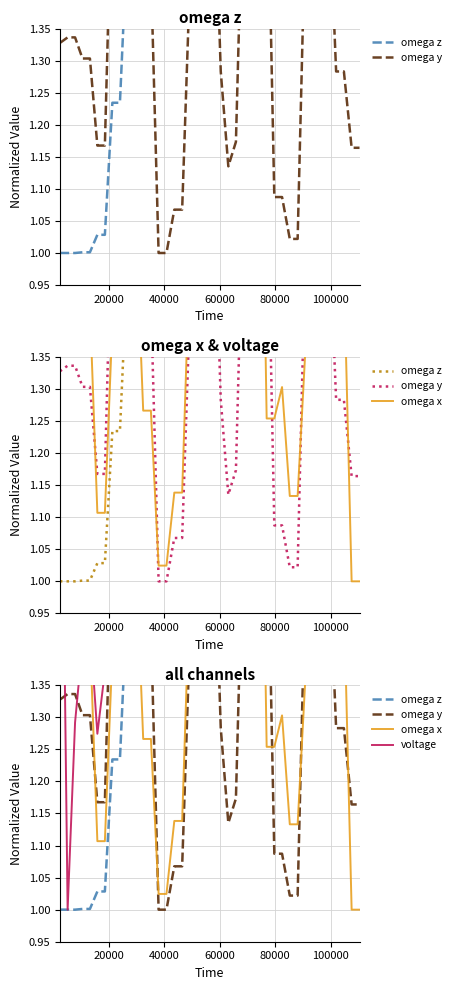

What is the value of the omega x point at the 11th from the left?

1.6